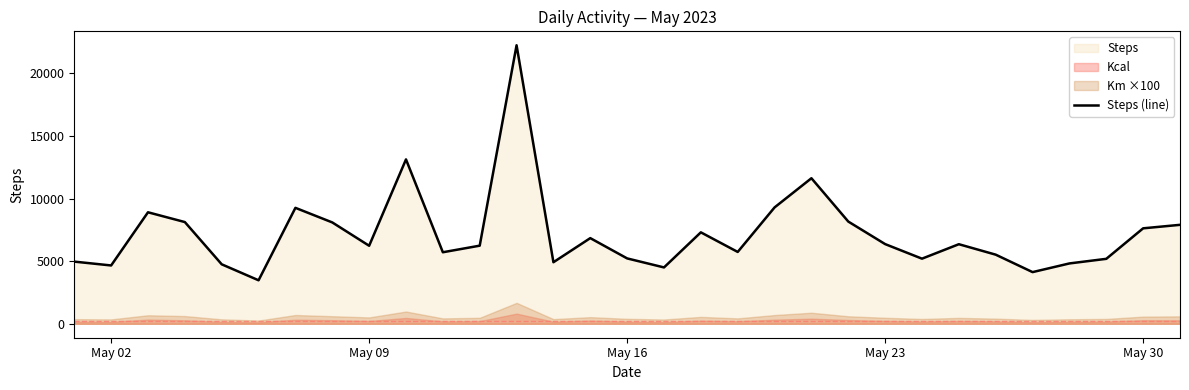

What is the minimum value for Steps (line)?

3473